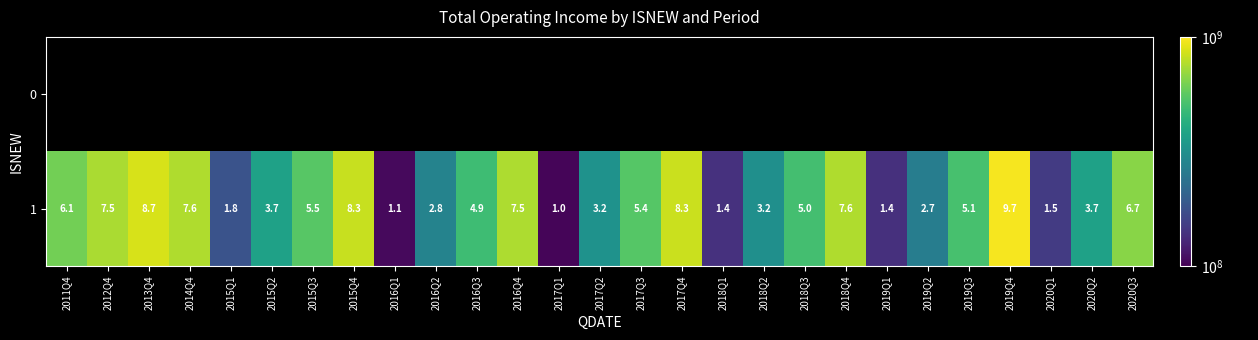

What is the lowest value of the 1 series?

103504259.2